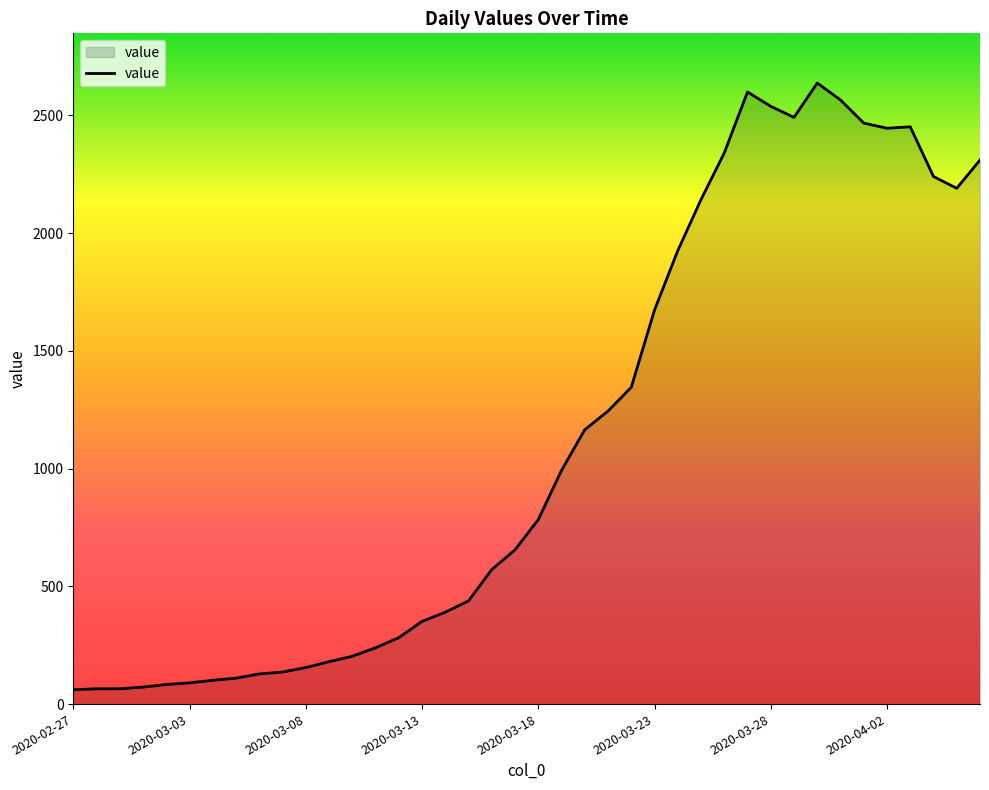

What is the smallest value displayed?

61